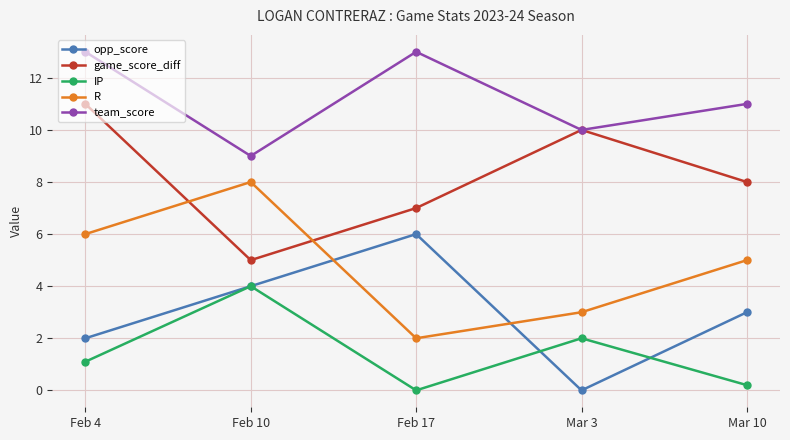

Reading left to right, list all the values displayed in this chart.

opp_score: Feb 4=2.0	Feb 10=4.0	Feb 17=6.0	Mar 3=0.0	Mar 10=3.0
game_score_diff: Feb 4=11.0	Feb 10=5.0	Feb 17=7.0	Mar 3=10.0	Mar 10=8.0
IP: Feb 4=1.1	Feb 10=4.0	Feb 17=0.0	Mar 3=2.0	Mar 10=0.2
R: Feb 4=6.0	Feb 10=8.0	Feb 17=2.0	Mar 3=3.0	Mar 10=5.0
team_score: Feb 4=13.0	Feb 10=9.0	Feb 17=13.0	Mar 3=10.0	Mar 10=11.0